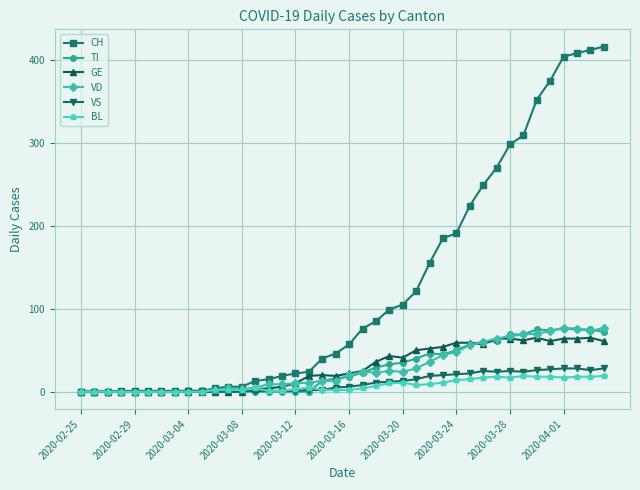

Which series has the largest total across all categories?

CH